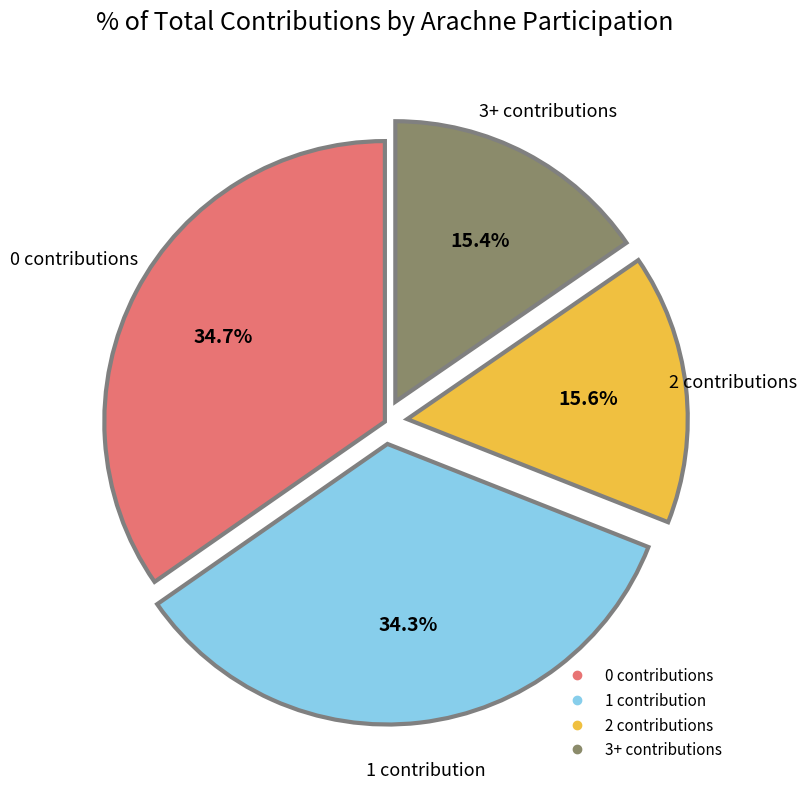

Is there a majority slice in this chart?

No